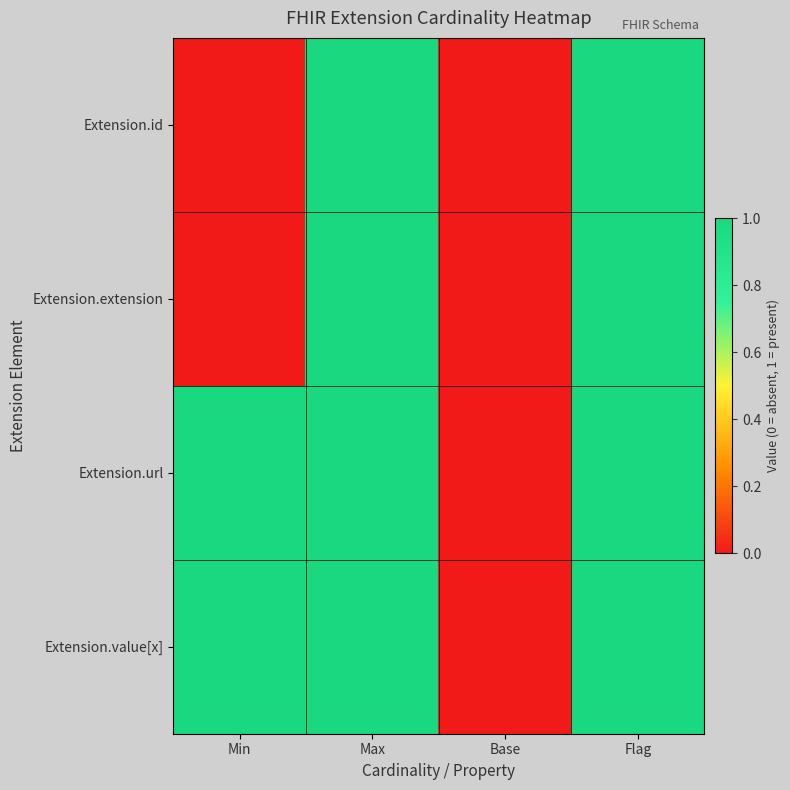

Reading left to right, what are all the values shown in this chart?

Extension.id: Min=0	Max=1	Base=0	Flag=1
Extension.extension: Min=0	Max=1	Base=0	Flag=1
Extension.url: Min=1	Max=1	Base=0	Flag=1
Extension.value[x]: Min=1	Max=1	Base=0	Flag=1